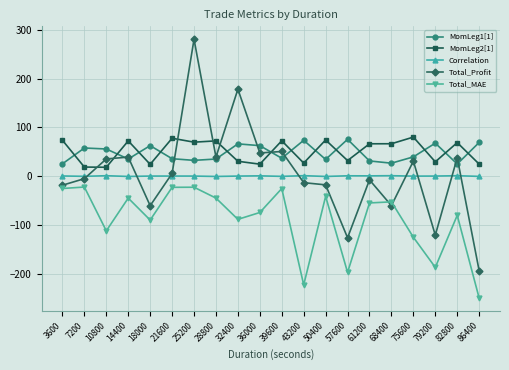

The Total_Profit series shows 39.0 at 14400. True or false?

True